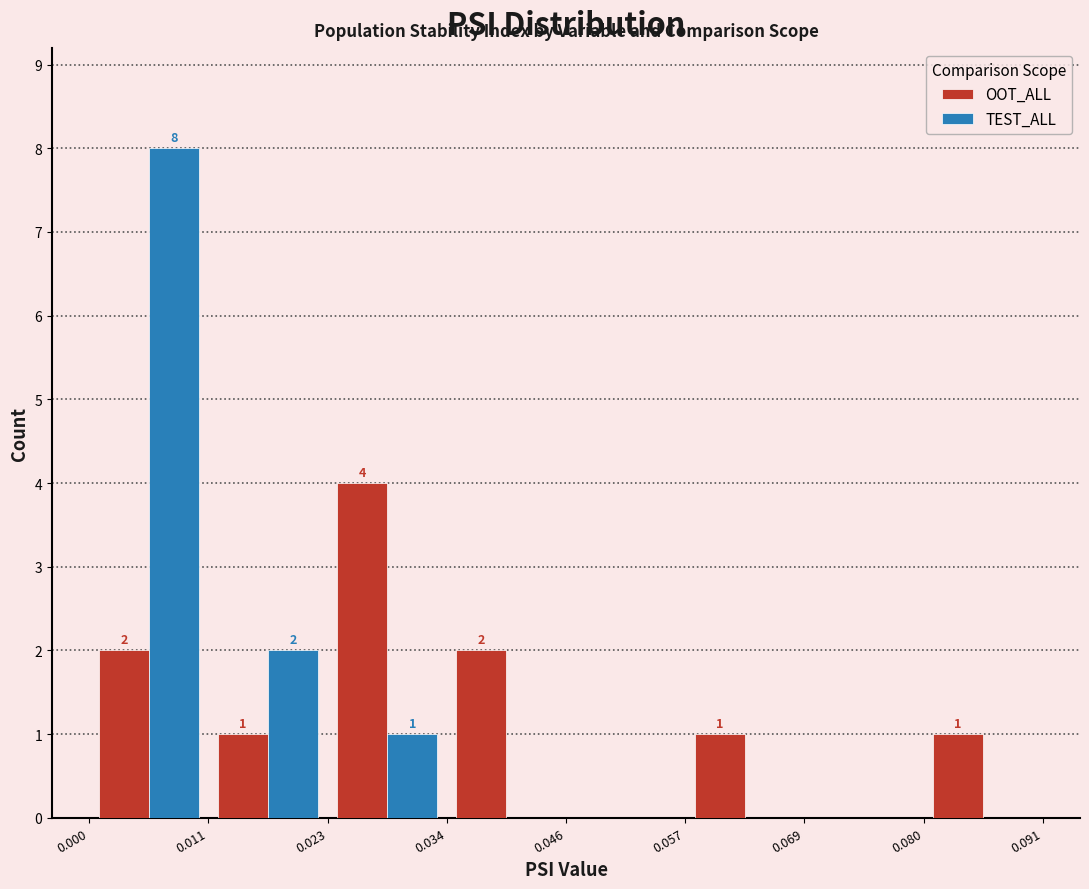

In the TEST_ALL series, which range on the x-axis has the tallest bar?

0.000 to 0.011